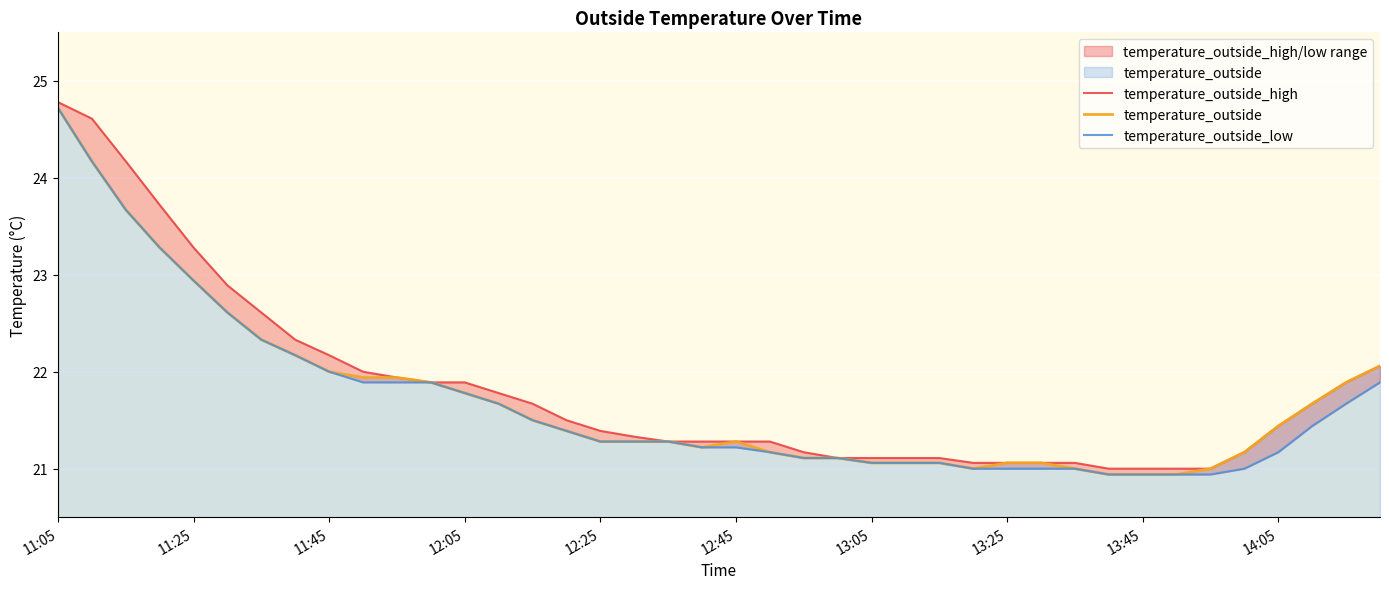

True or false: temperature_outside has a value of 4.4 at 37.

False